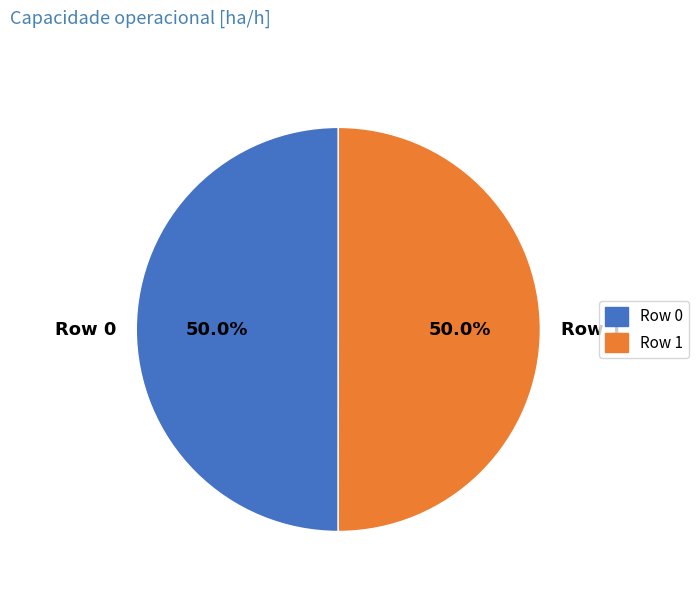

True or false: Row 0 accounts for 50% of the total.

True